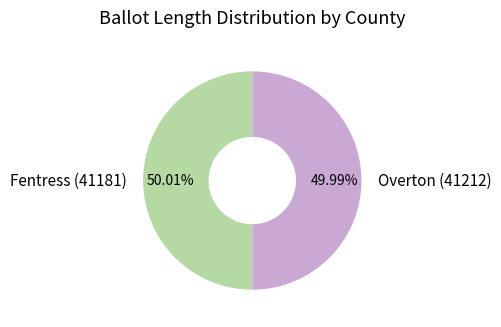

Approximately how many times larger is the value at Fentress (41181) compared to Overton (41212)?

1.0